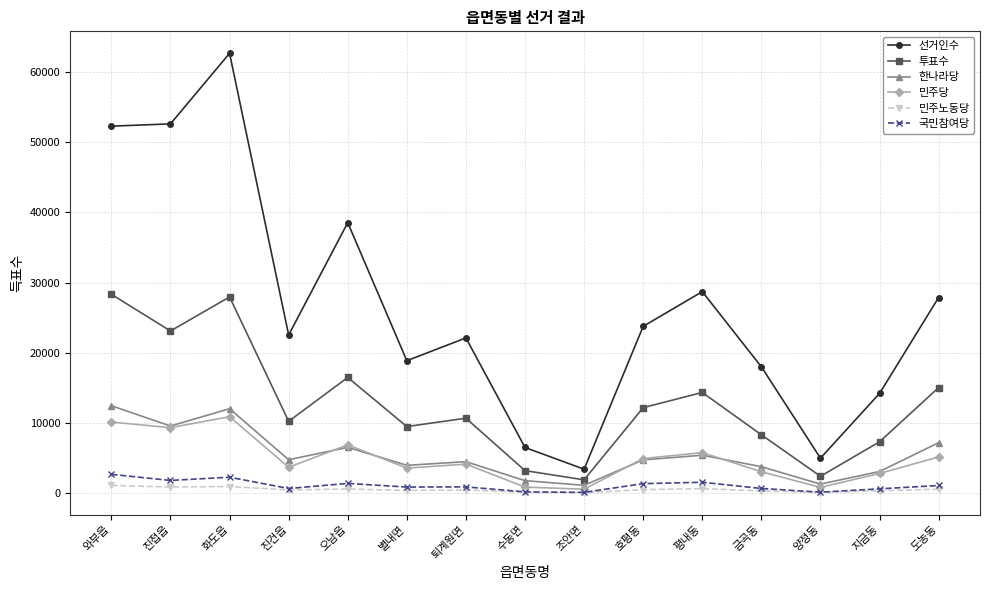

What is the spread (max minus min) of values at 진건읍?

22086